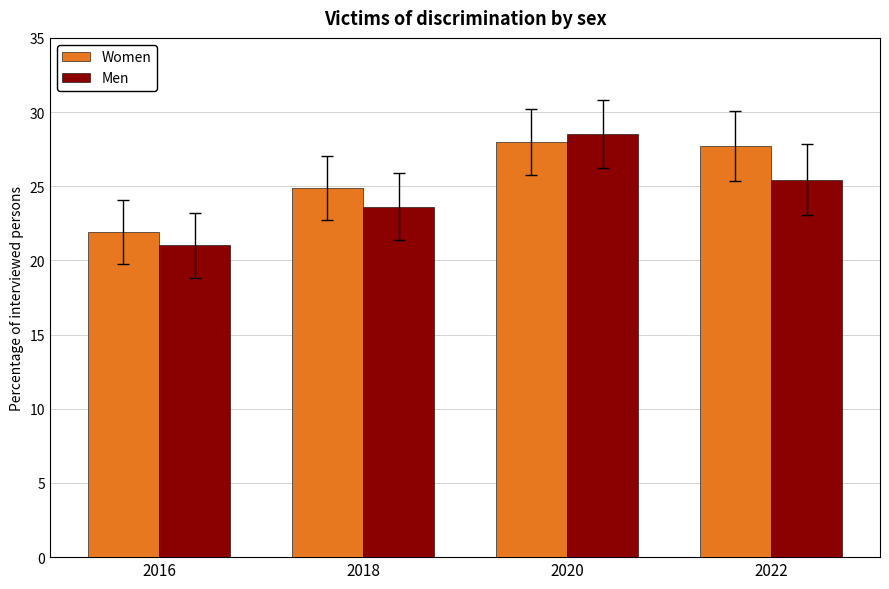

What is the average value of the Women series?

25.6